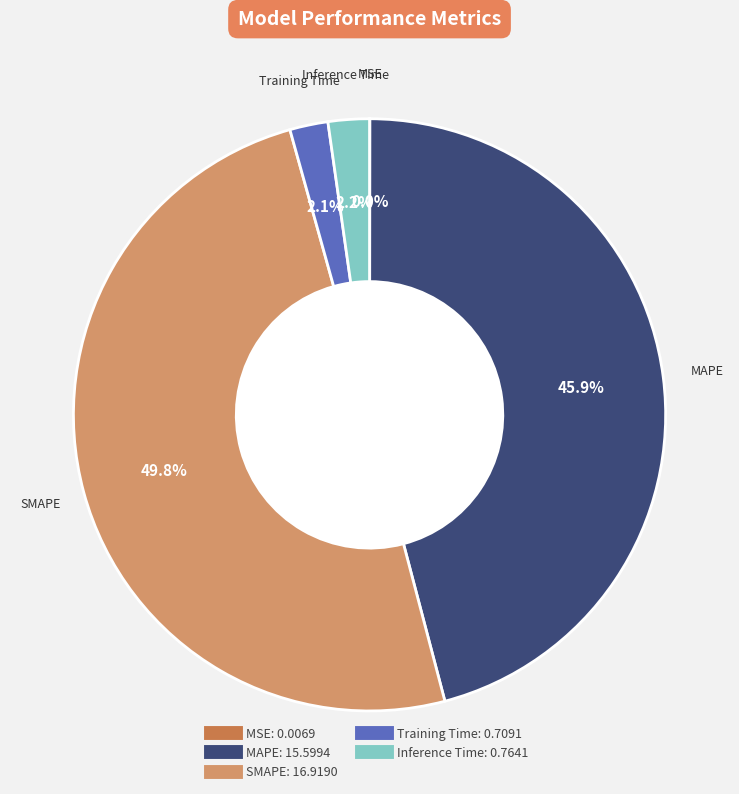

Which category has the biggest portion of the pie?

SMAPE